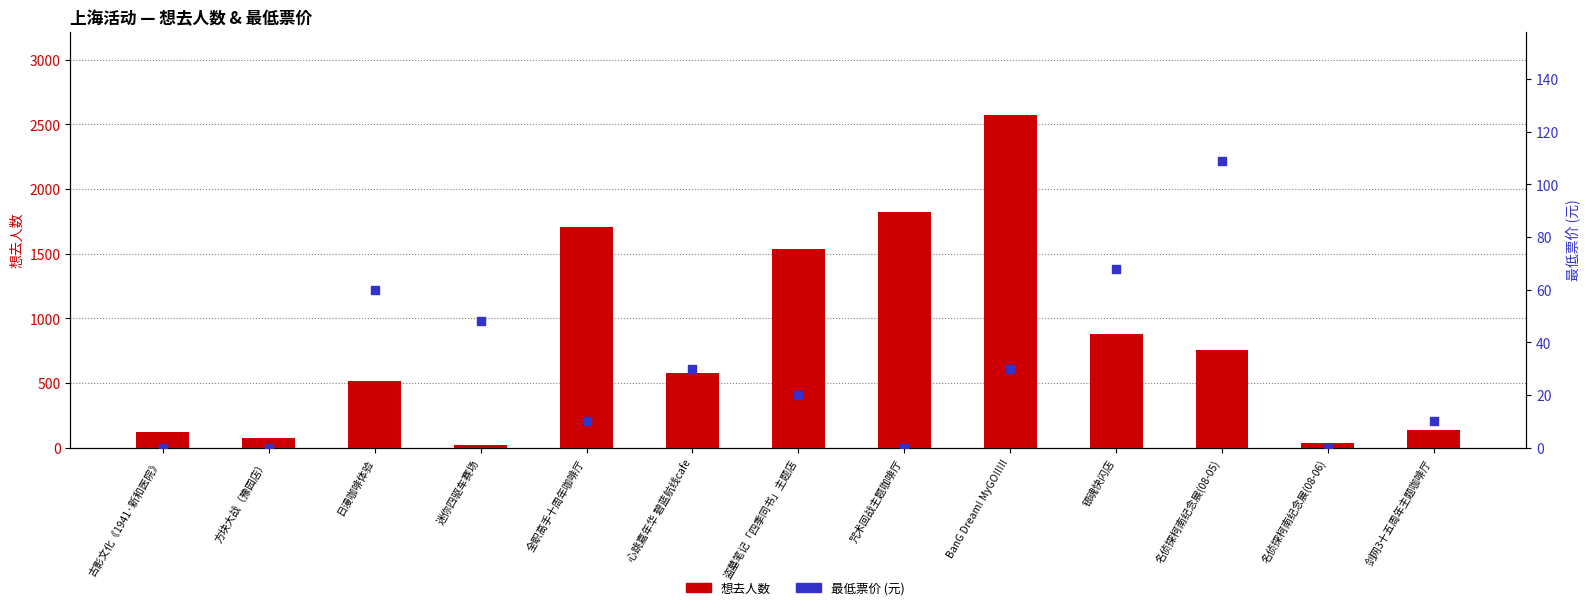

Which series has the largest total across all categories?

想去人数